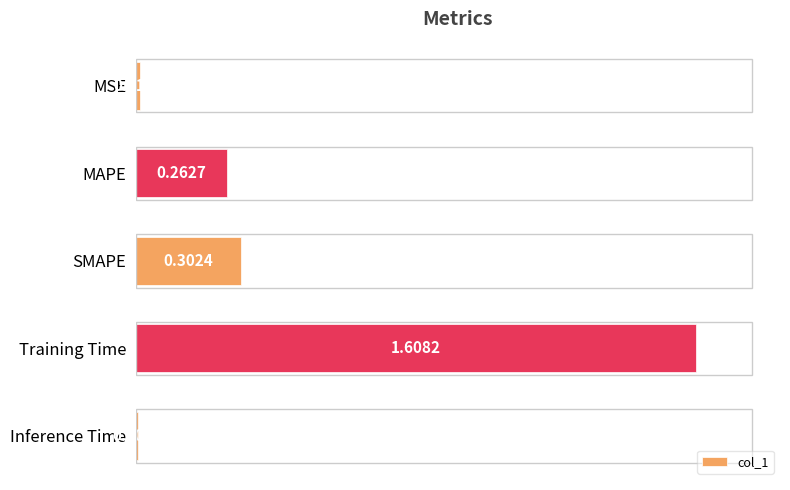

List the labels in order of value, largest first.

Training Time, SMAPE, MAPE, MSE, Inference Time